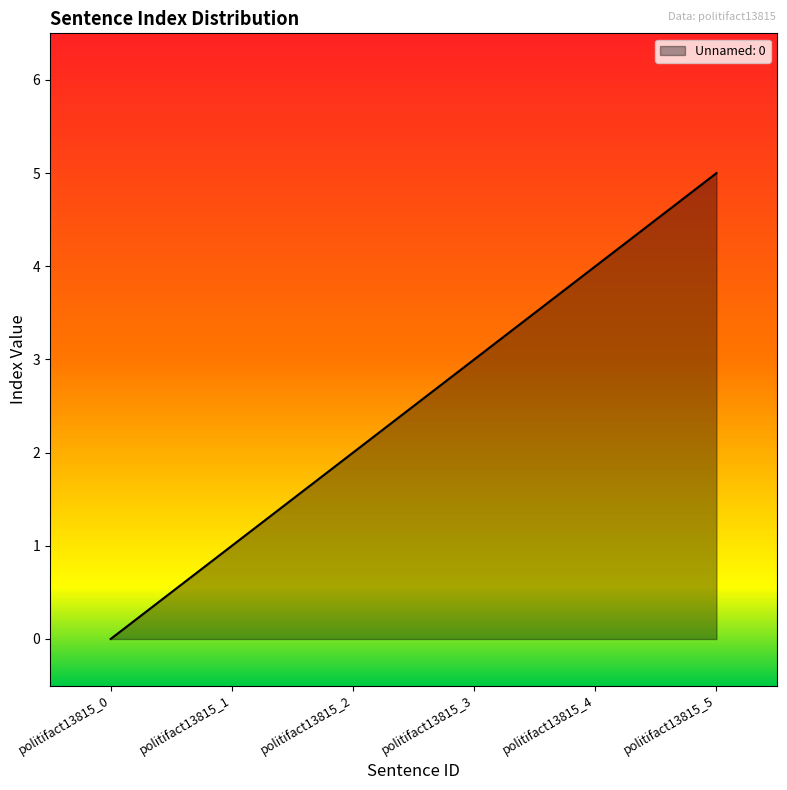

Where is the data nearest to the value 2?

politifact13815_2